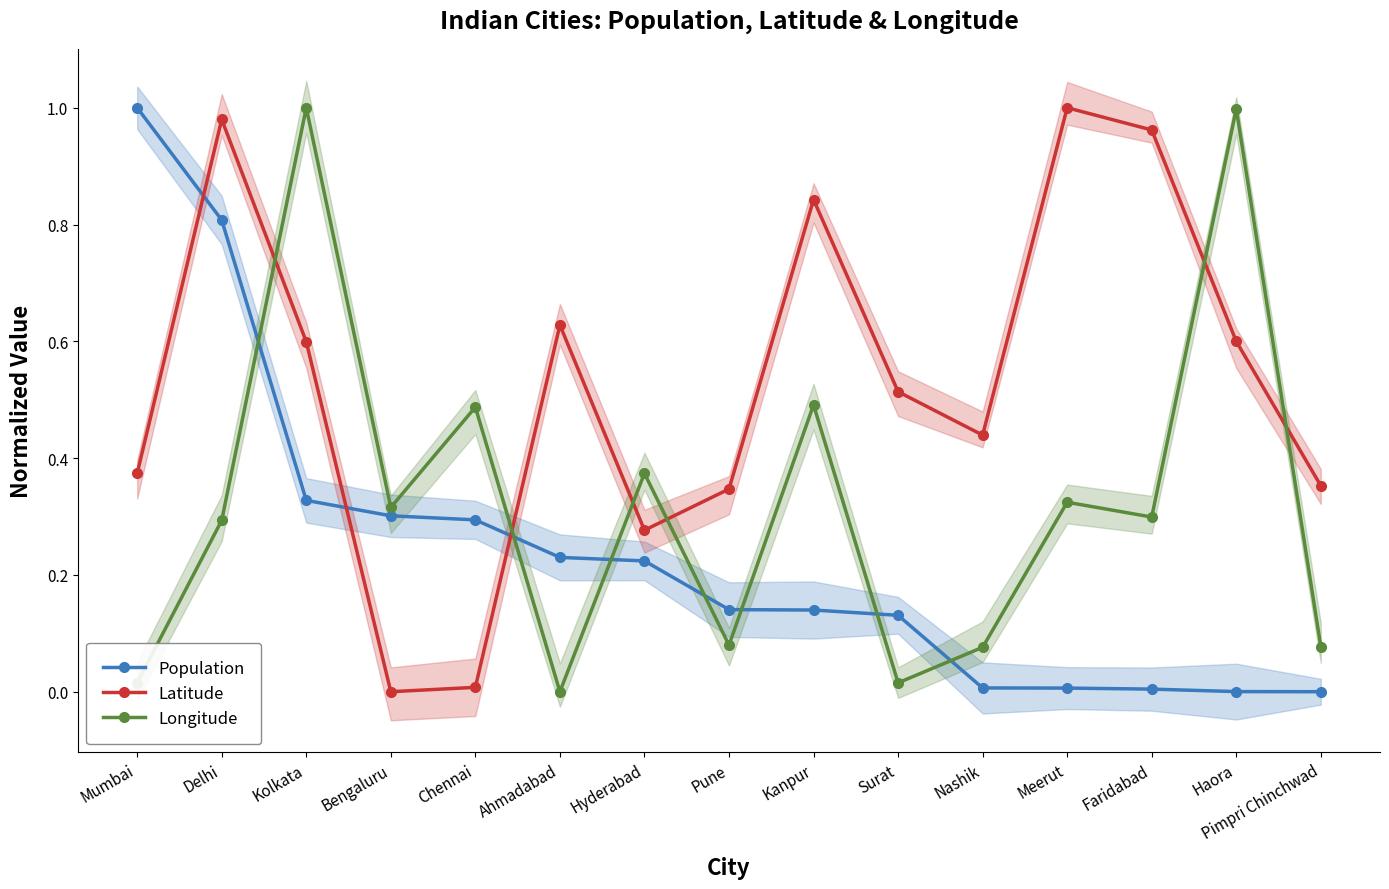

The Population series shows 0.0 at Nashik. True or false?

False